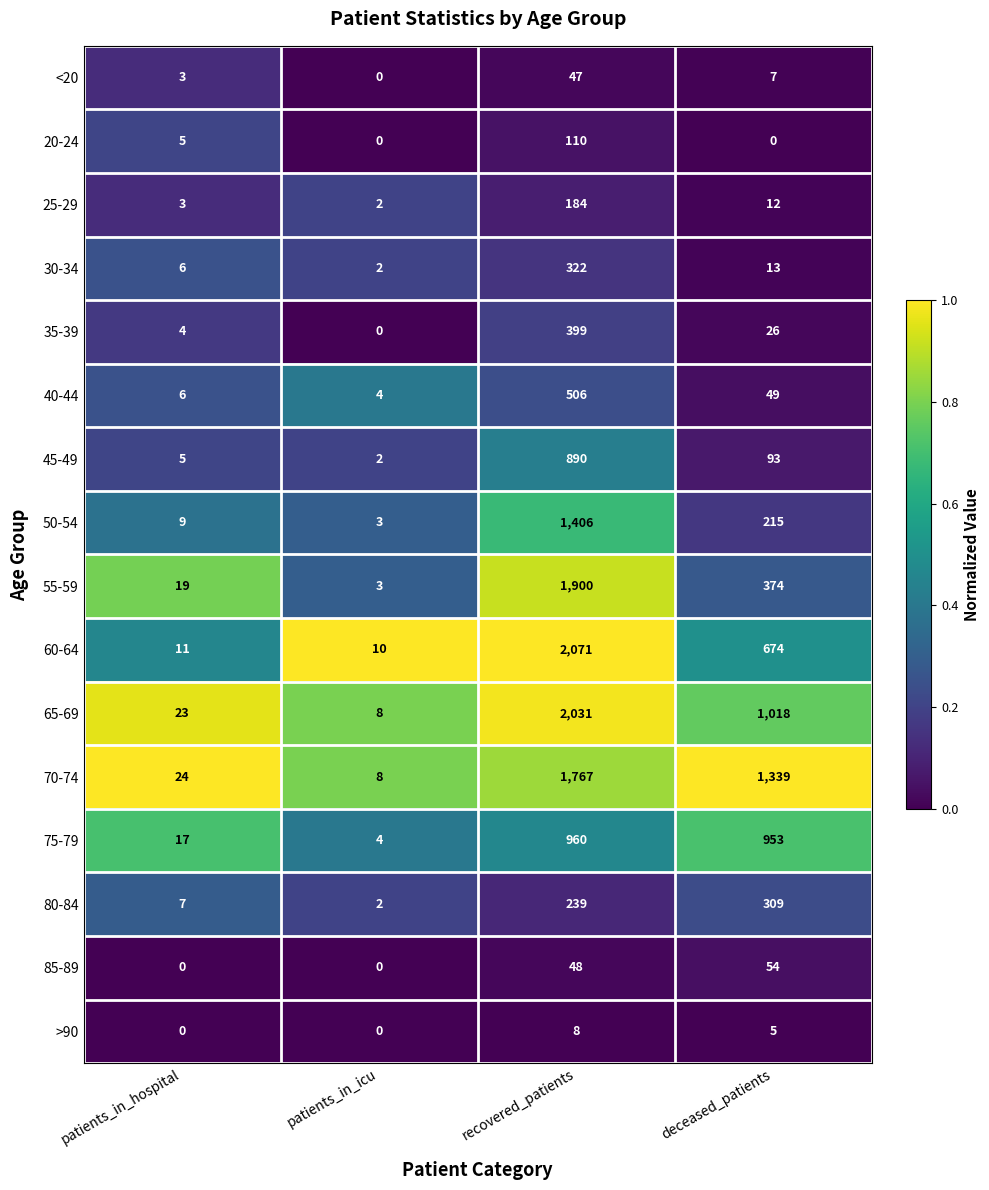

What is the sum of the 70-74 values at recovered_patients and patients_in_icu?

1775